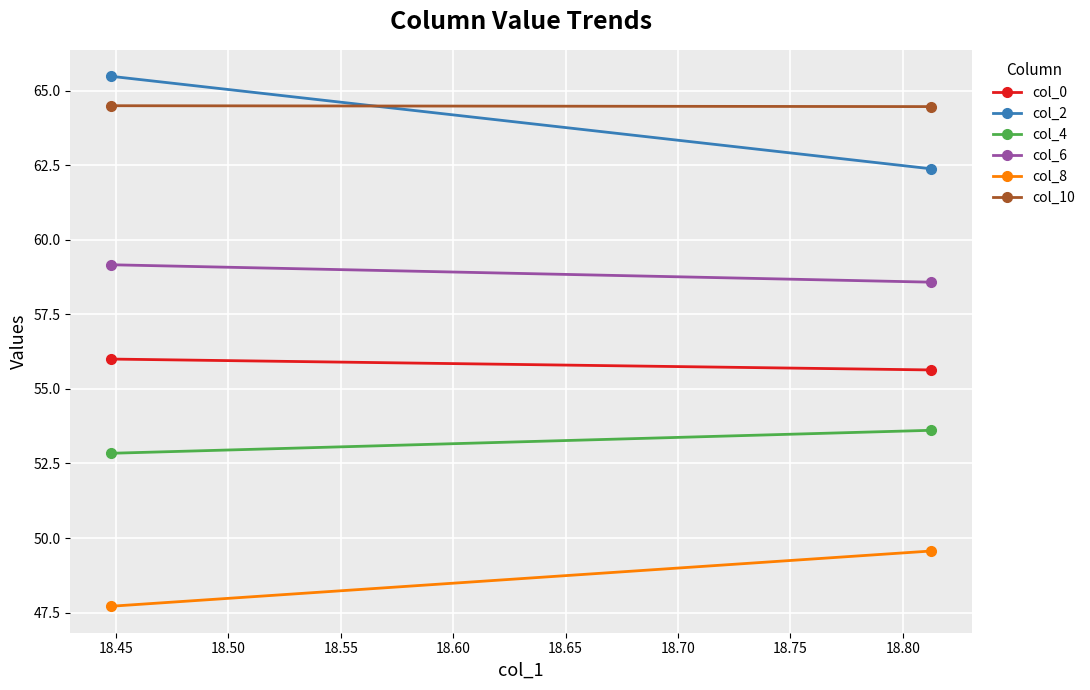

List the series in order of their peak value, highest first.

col_2, col_10, col_6, col_0, col_4, col_8